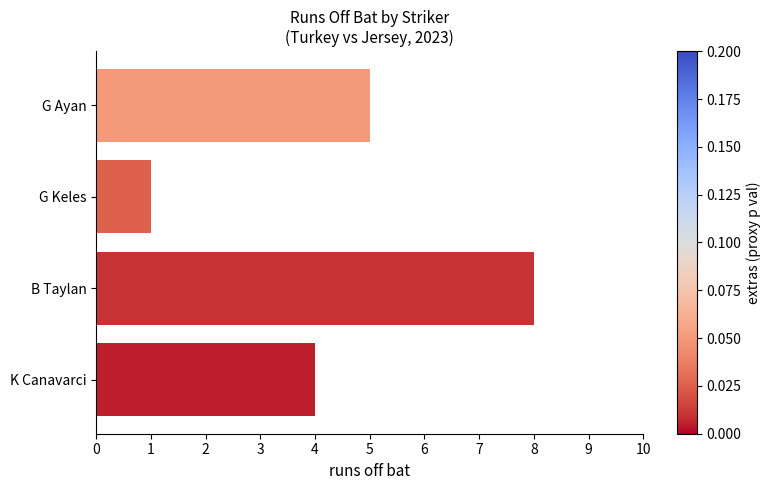

How many values are between 4 and 8?

3